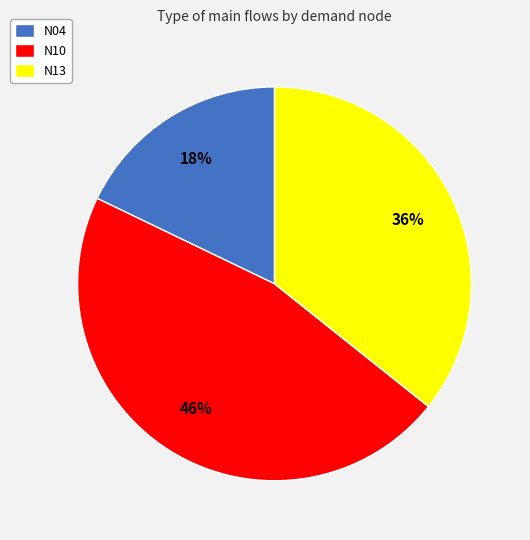

Is the sum of N13 and N04 greater than half?

Yes